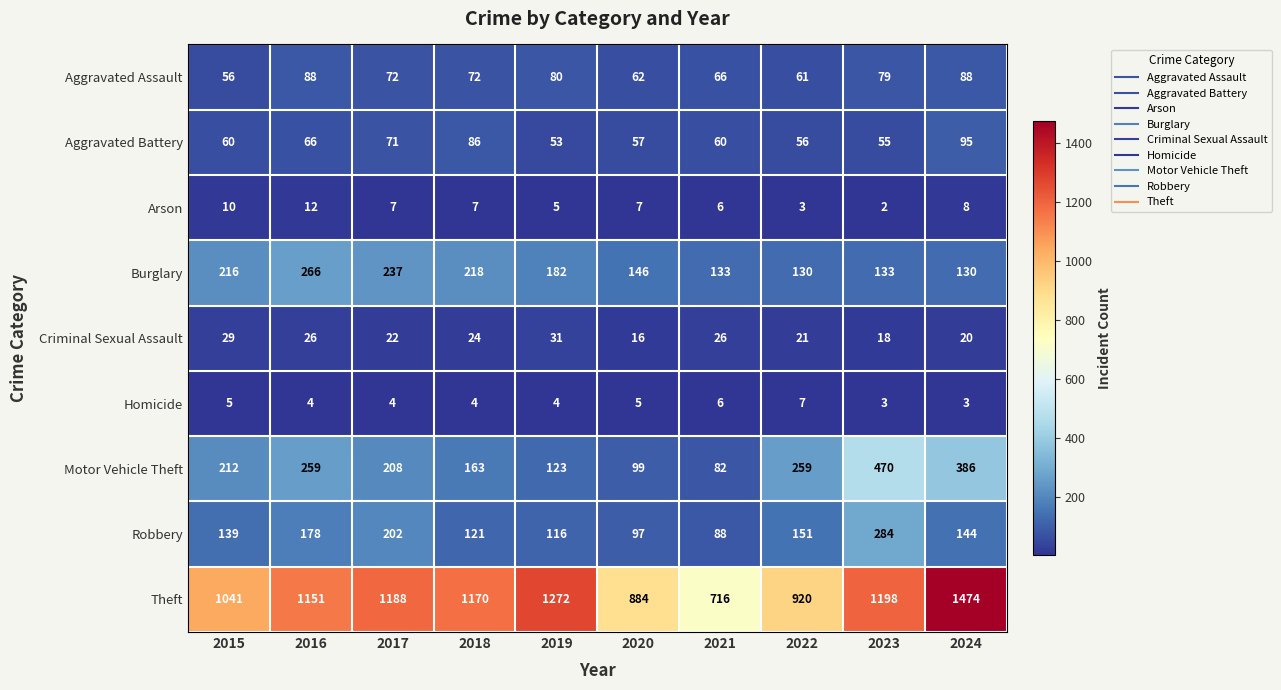

Rank the series at 2023 from lowest to highest value.

Arson, Homicide, Criminal Sexual Assault, Aggravated Battery, Aggravated Assault, Burglary, Robbery, Motor Vehicle Theft, Theft